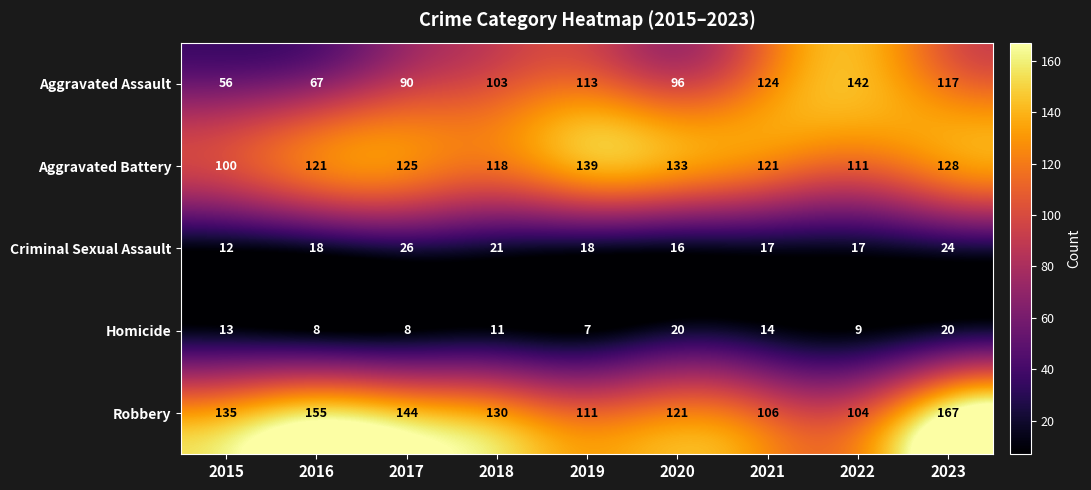

Which label corresponds to the largest value in the chart?

2023